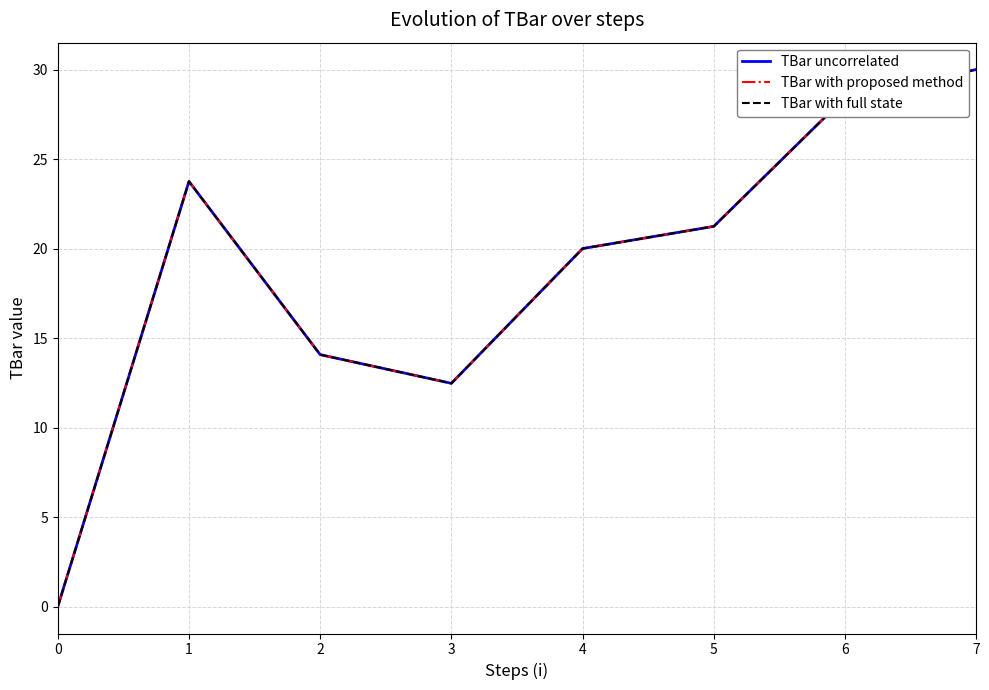

Rank the series by their maximum value, from lowest to highest.

TBar uncorrelated, TBar with proposed method, TBar with full state